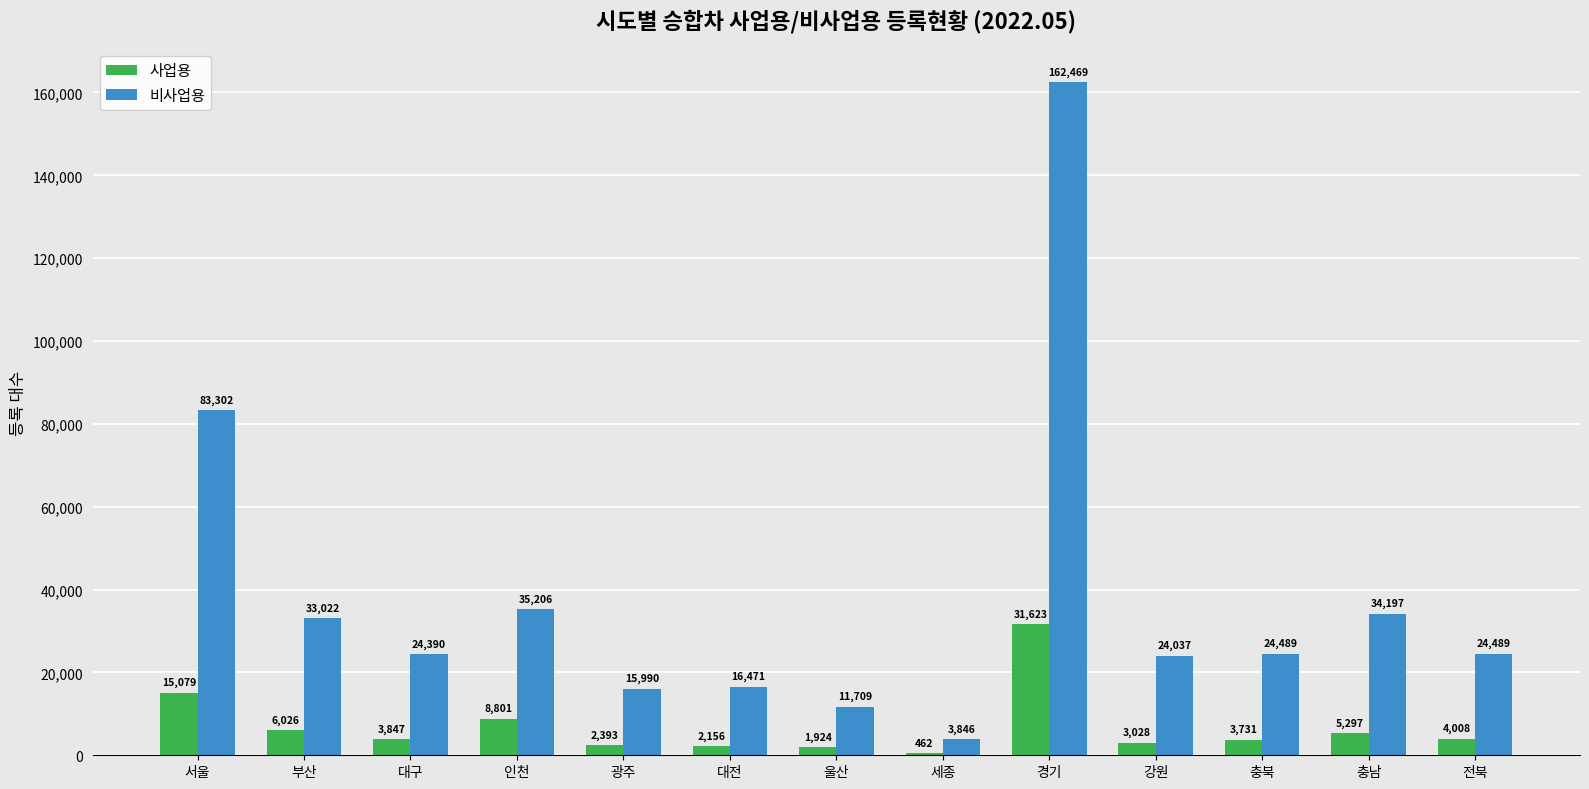

At which category is the sum across all series the highest?

경기